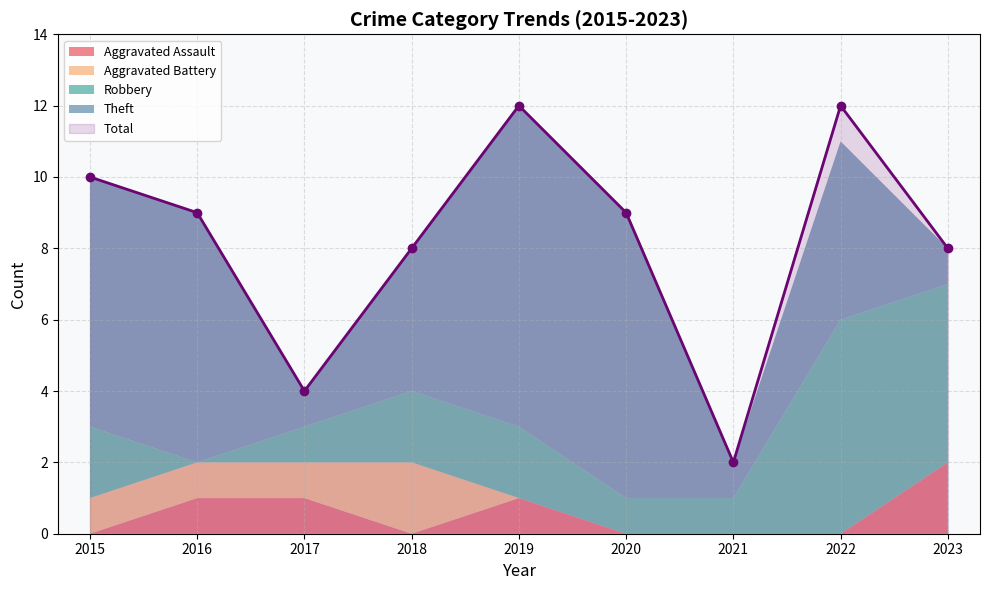

What is the difference between the Aggravated Battery values at 2021 and 2016?

1